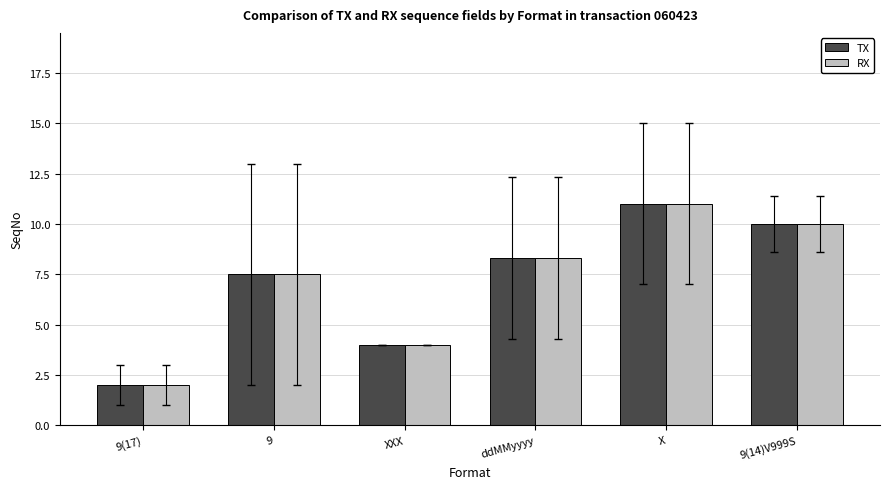

What is the difference between the RX values at 9(14)V999S and XXX?

6.0